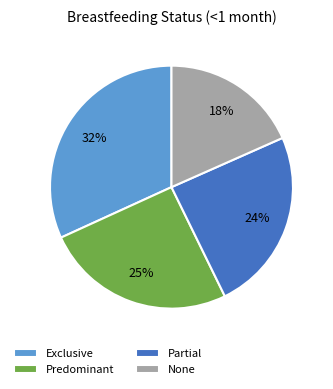

How many segments does this pie chart have?

4